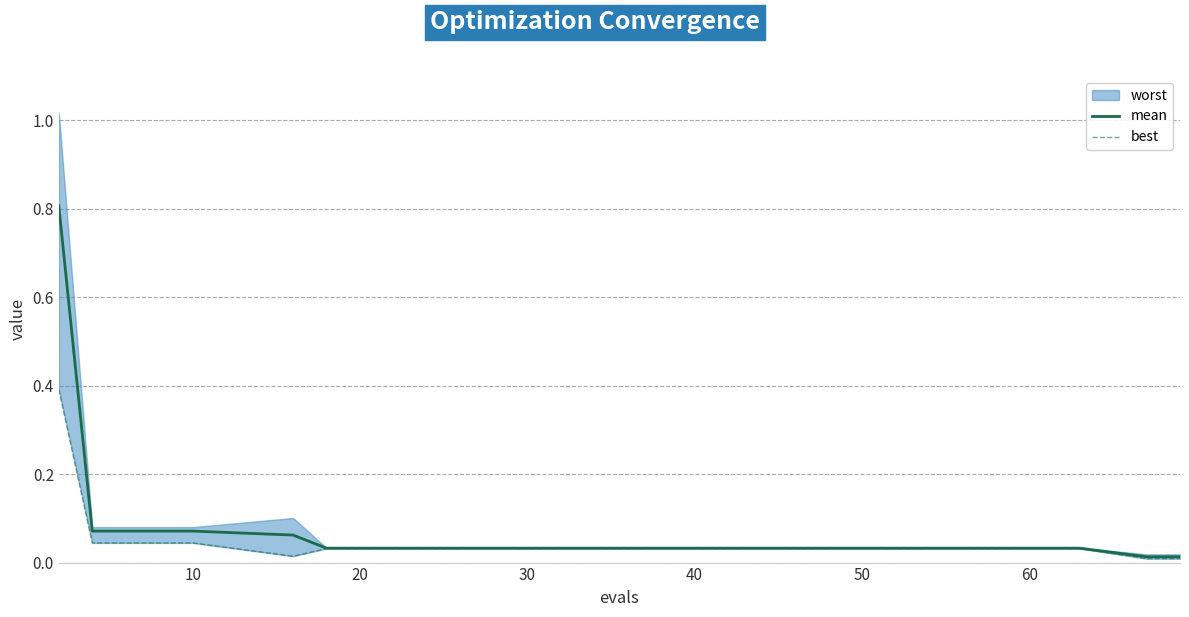

True or false: mean and best intersect in this chart.

False